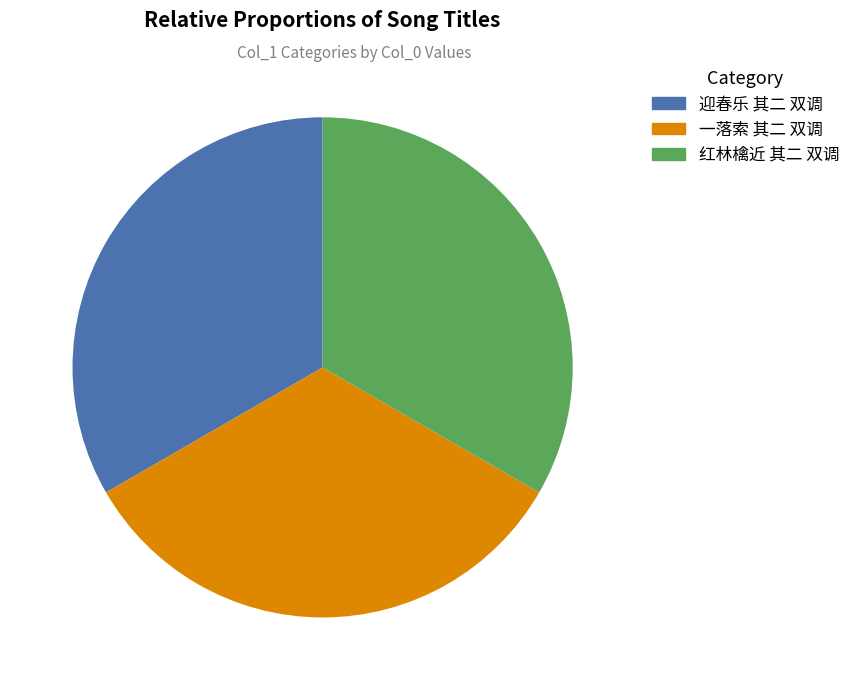

How many segments does this pie chart have?

3